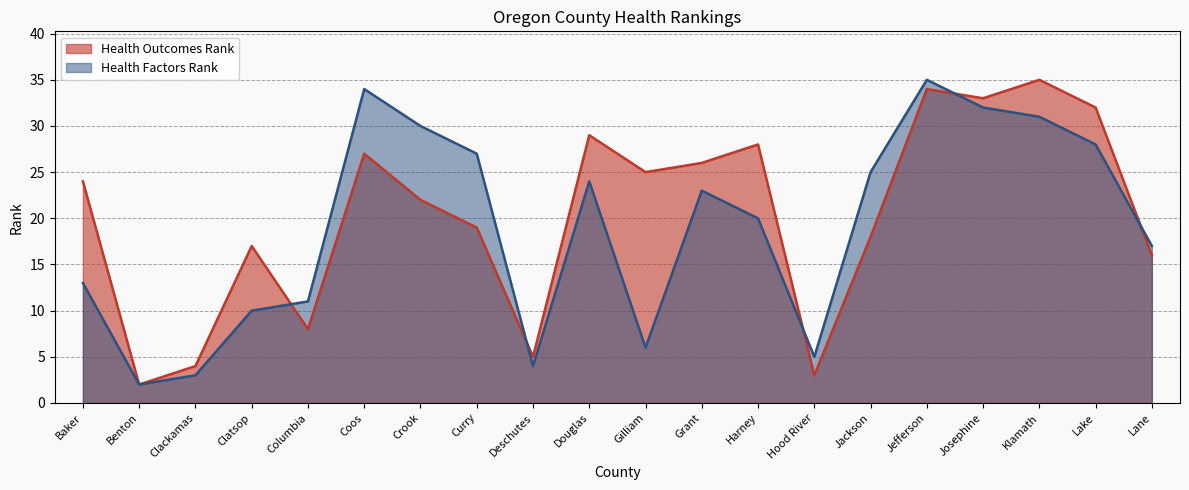

At Grant, list the series in order from largest to smallest.

Health Outcomes Rank, Health Factors Rank